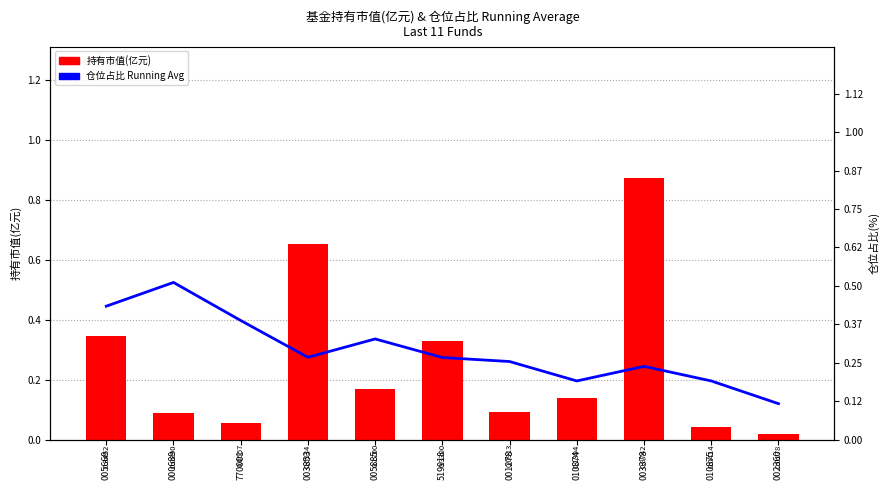

At 003378, list the series in order from largest to smallest.

持有市值(亿元), 仓位占比 Running Average